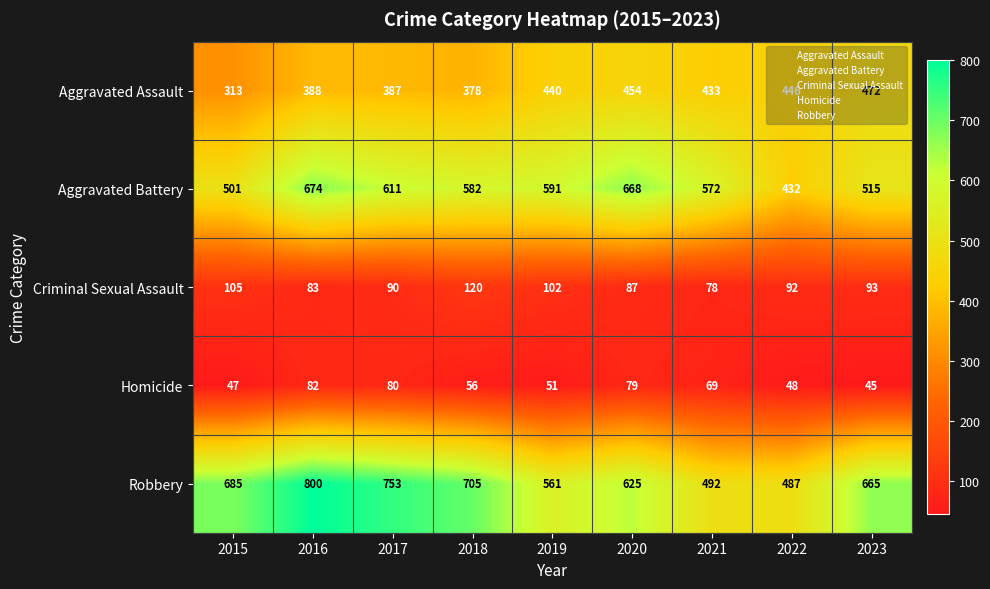

At 2019, list the series in order from smallest to largest.

Homicide, Criminal Sexual Assault, Aggravated Assault, Robbery, Aggravated Battery